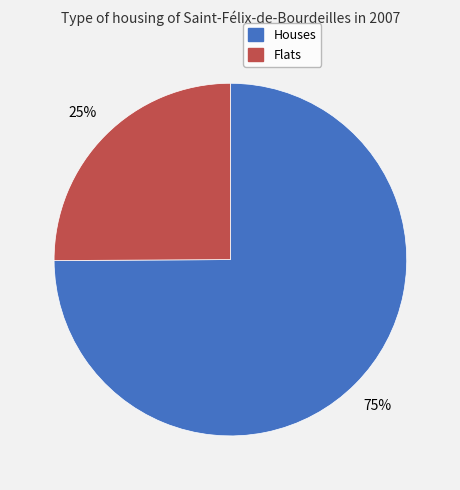

What percentage is the Houses slice, to the nearest percent?

75%